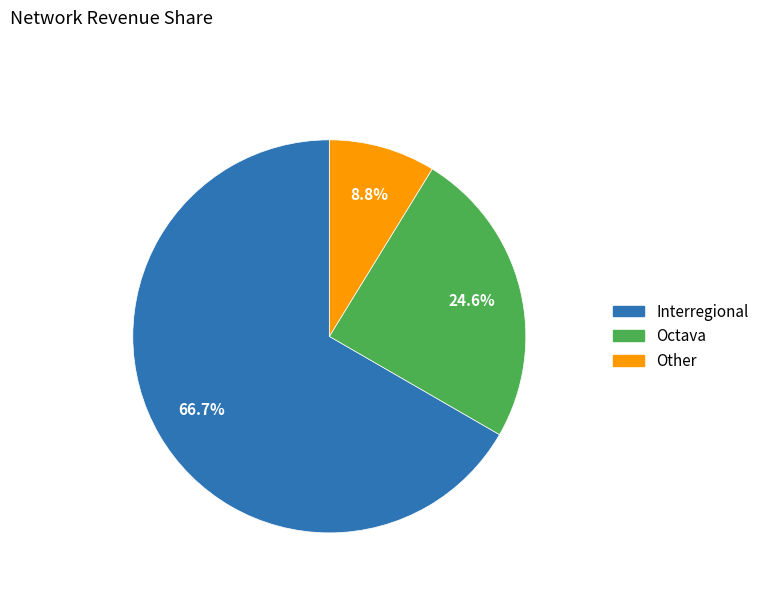

Which category has the biggest portion of the pie?

Interregional